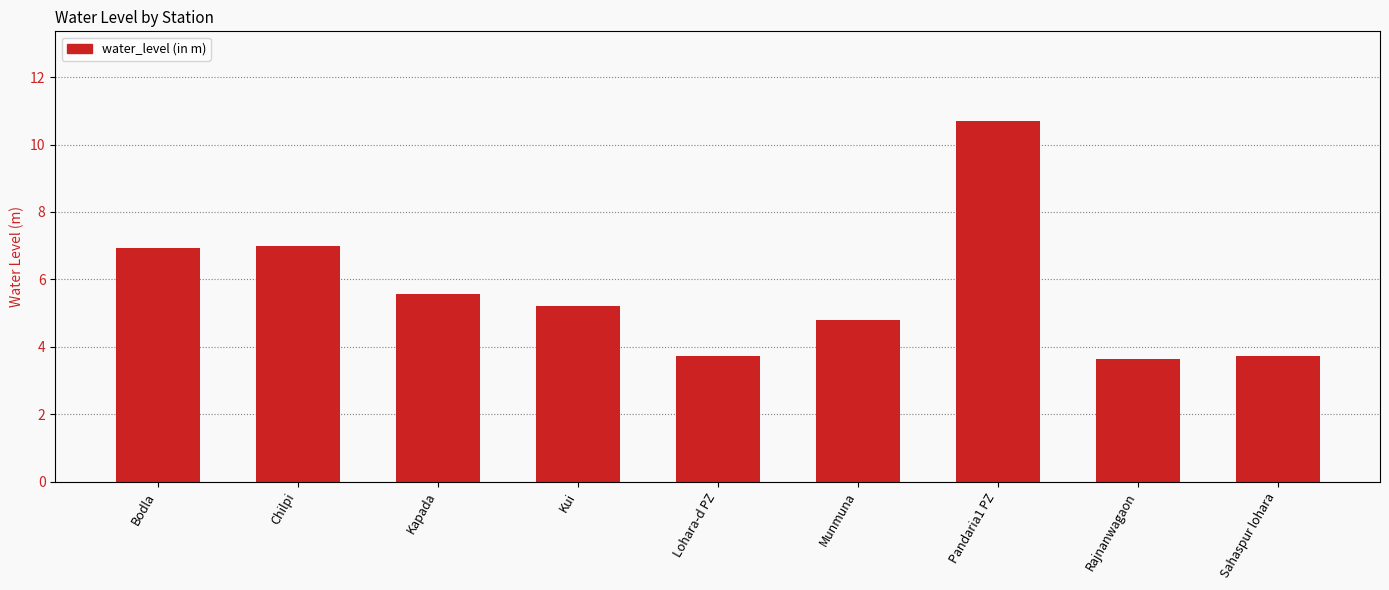

Where does the data first go above 5?

Bodla